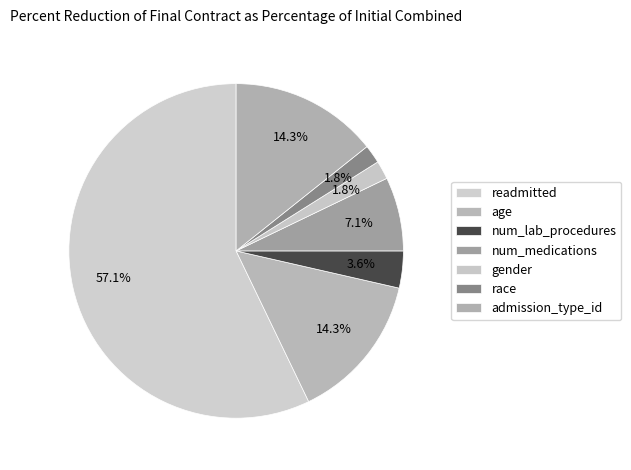

What is the change in value from gender to admission_type_id?

+7